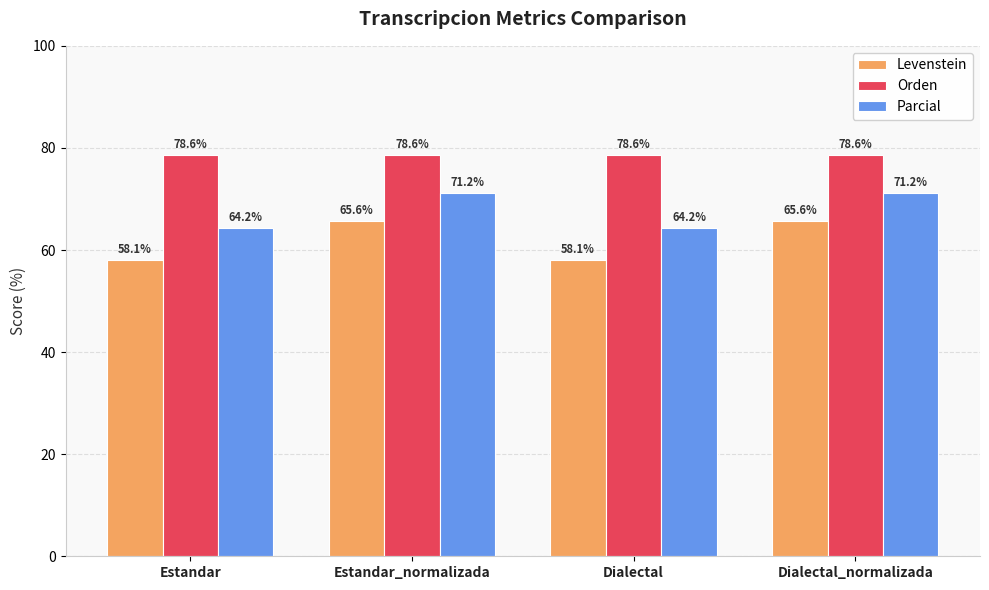

Is the value of Parcial at Estandar_normalizada greater than the value of Levenstein at Dialectal?

Yes